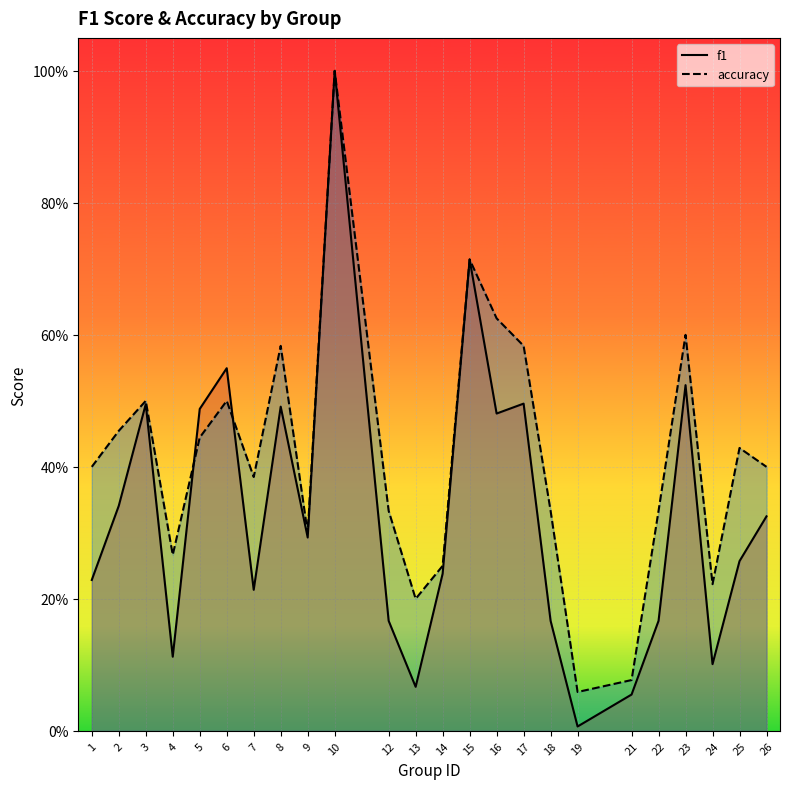

At which category is the sum across all series the highest?

10